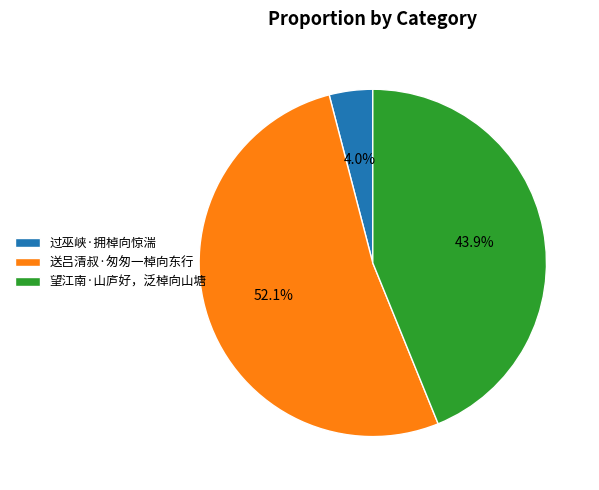

To the nearest percent, what portion does 送吕清叔·匆匆一棹向东行 represent?

52%